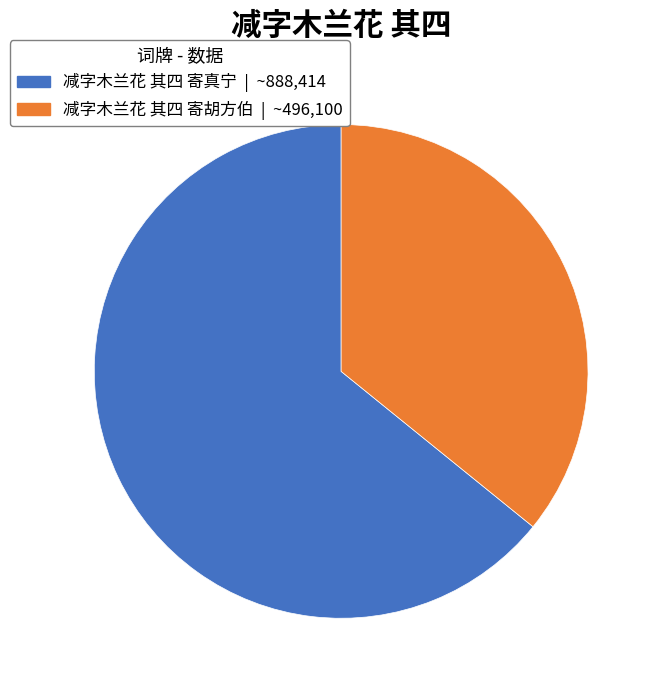

What is the ratio of the value at 减字木兰花 其四 寄胡方伯 to the value at 减字木兰花 其四 寄真宁?

0.6